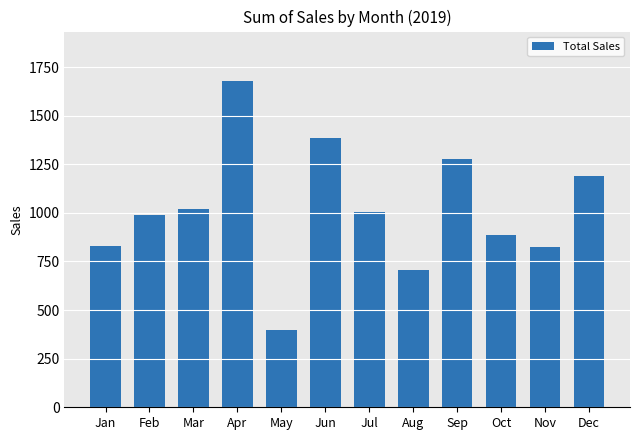

The chart shows a value of 1626.5 at Mar. True or false?

False